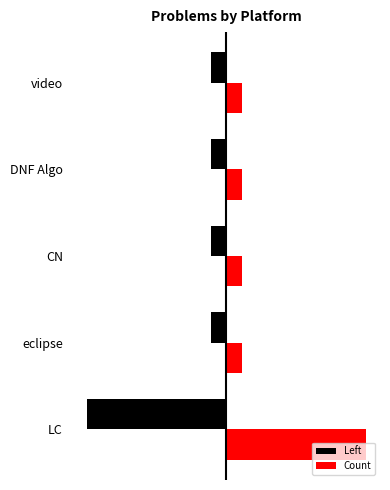

What is the value of the Count bar at the 1st from the left?

9